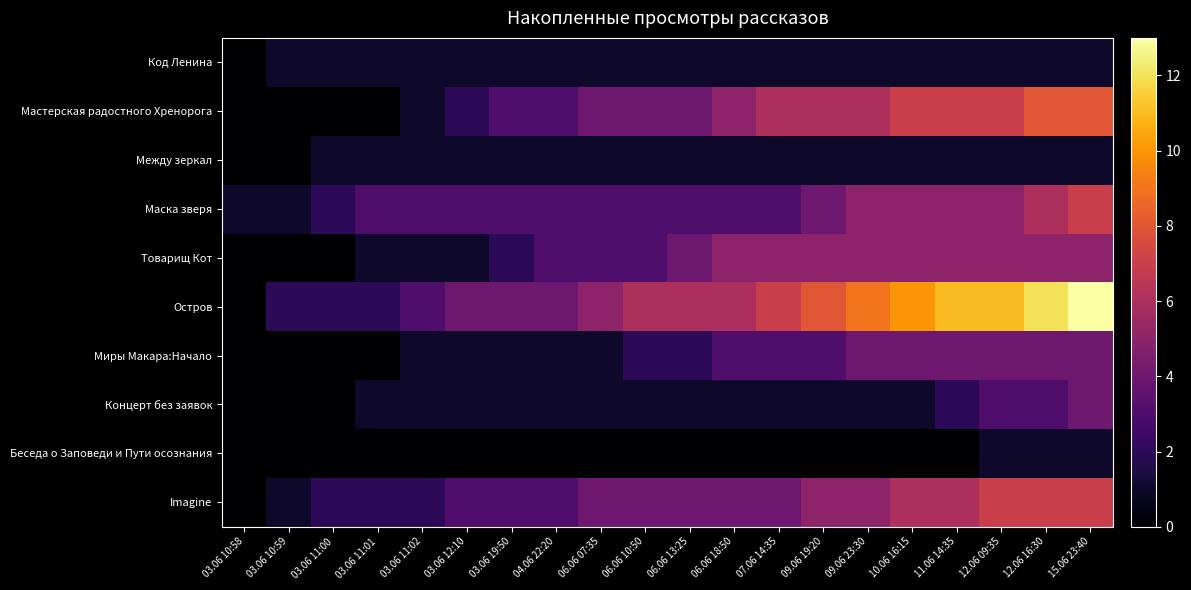

Between 09.06 23:30 and 12.06 16:30, which is larger?

09.06 23:30